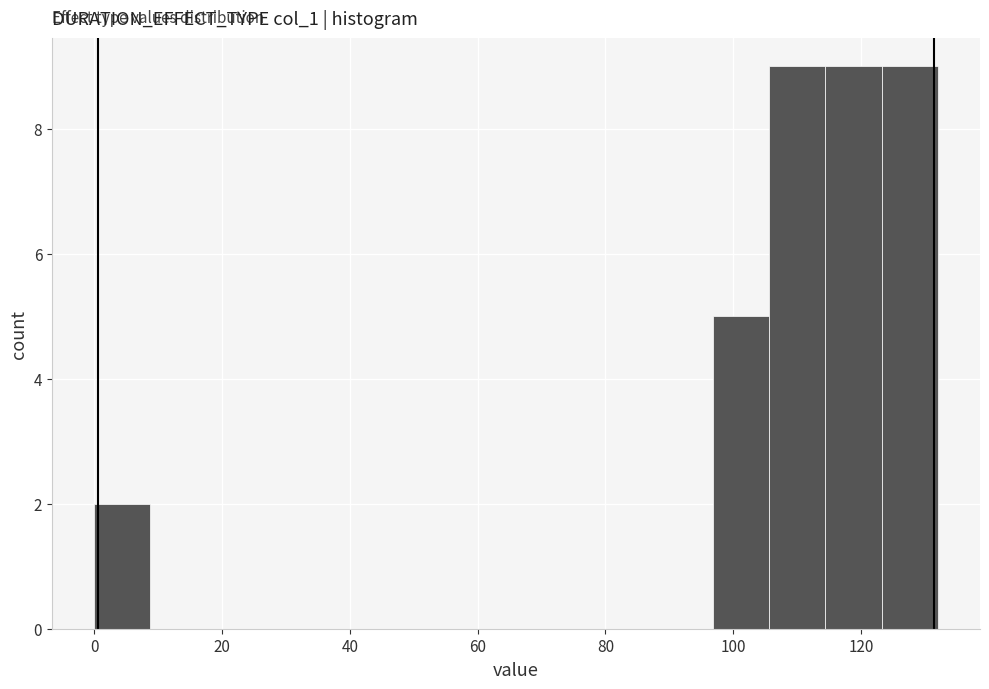

Reading left to right, list every bar in this chart as the range it spans on the x-axis followed by its height. Neither the bar edges nor the heights are printed on the chart, so give them approximately, as read against the axes.

0.0 to 8.8: 2
8.8 to 17.6: 0
17.6 to 26.4: 0
26.4 to 35.2: 0
35.2 to 44.0: 0
44.0 to 52.8: 0
52.8 to 61.6: 0
61.6 to 70.4: 0
70.4 to 79.2: 0
79.2 to 88.0: 0
88.0 to 96.8: 0
96.8 to 105.6: 5
105.6 to 114.4: 9
114.4 to 123.2: 9
123.2 to 132.0: 9